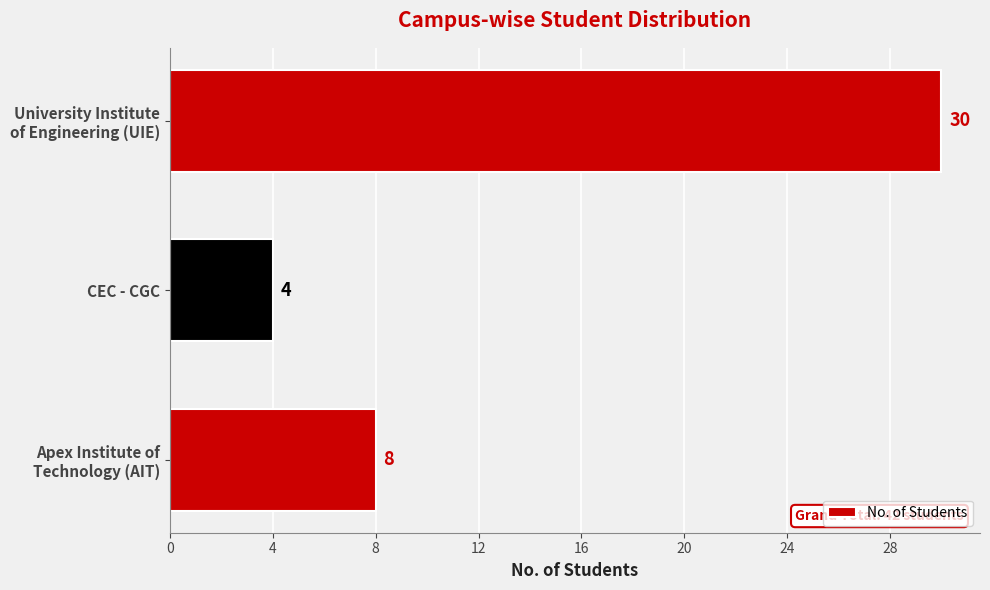

What is the smallest value displayed?

4